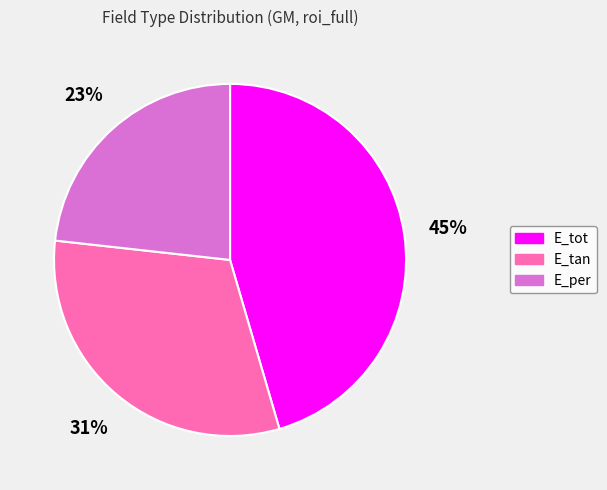

What is the smallest slice in the pie chart?

E_per